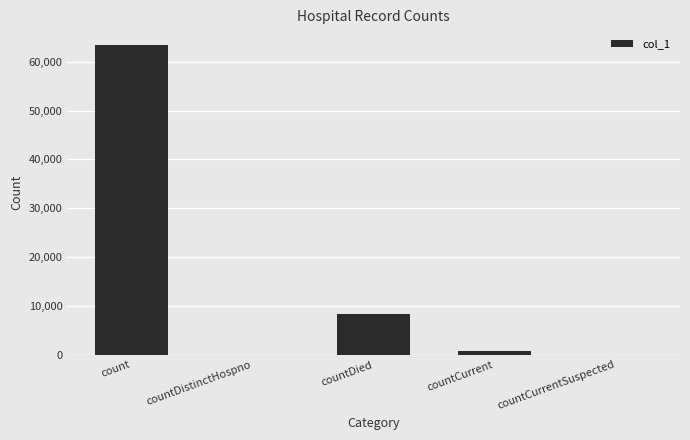

Between countCurrent and countDistinctHospno, which is larger?

countCurrent